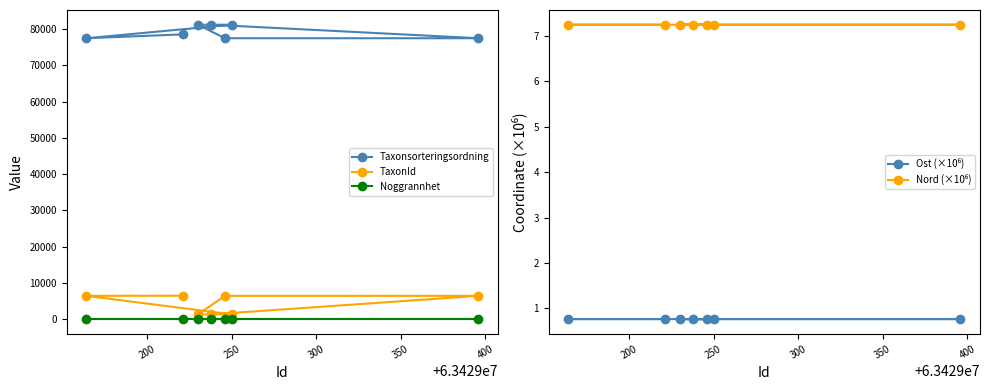

What is the maximum value for Noggrannhet?

10